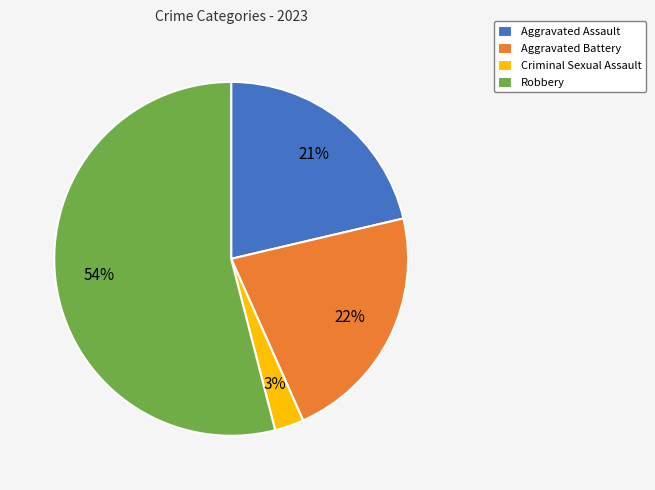

Do Robbery and Aggravated Assault together represent more than half of the pie?

Yes